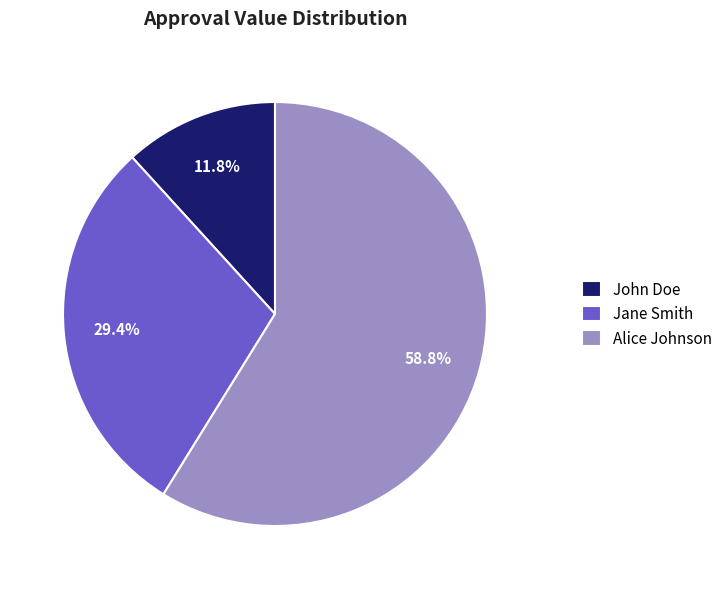

How many segments does this pie chart have?

3